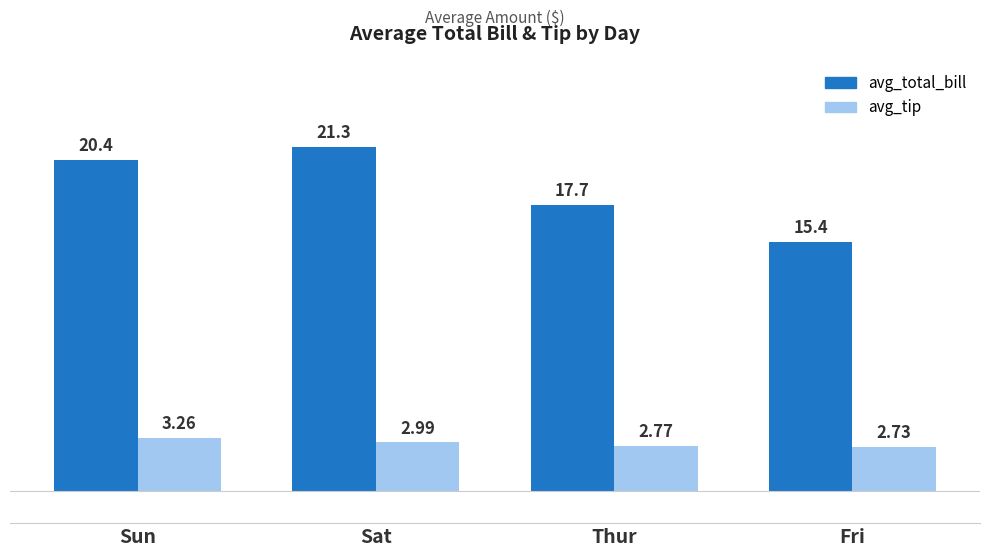

Where is avg_total_bill nearest to the value 18?

Thur